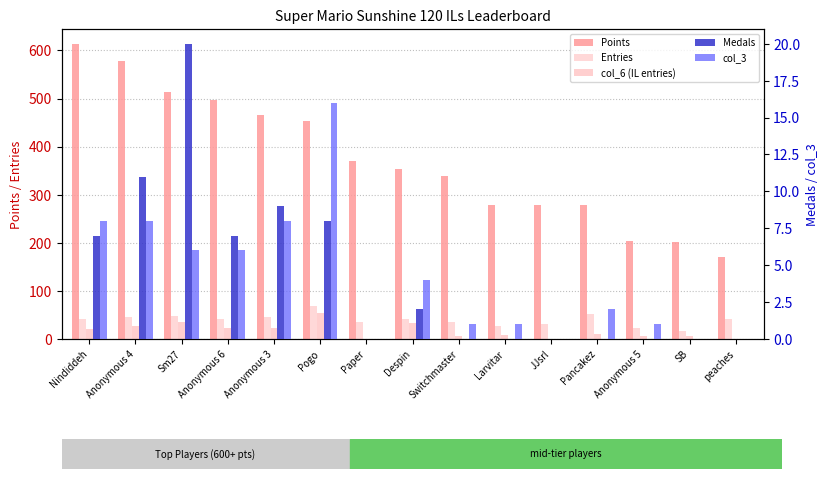

Which category has the highest value across all series?

Nindiddeh